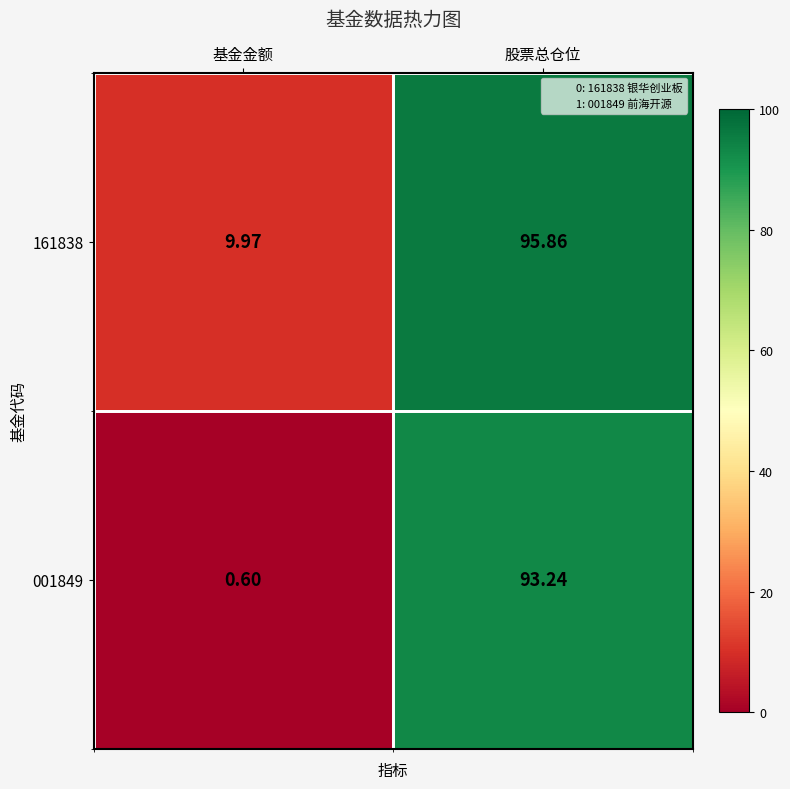

At how many categories does at least one series exceed 19?

1